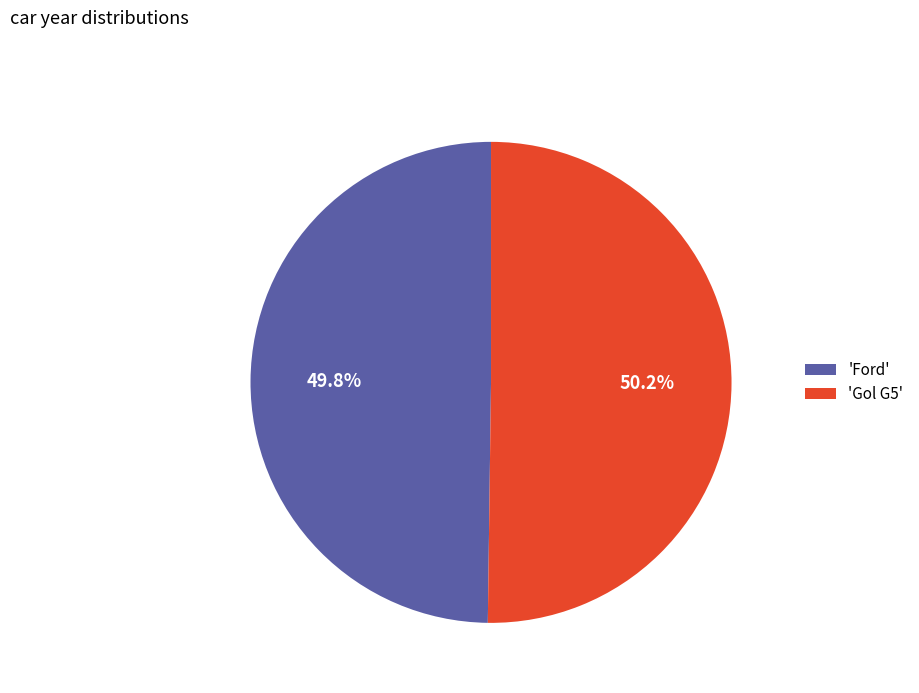

Approximately how many times larger is the value at 'Gol G5' compared to 'Ford'?

1.0